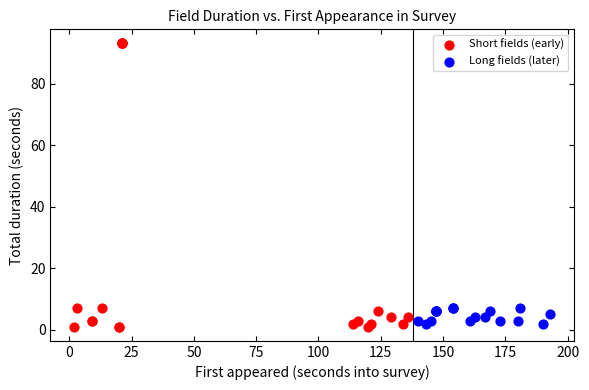

Which series reaches the minimum Y coordinate?

Short fields (early)